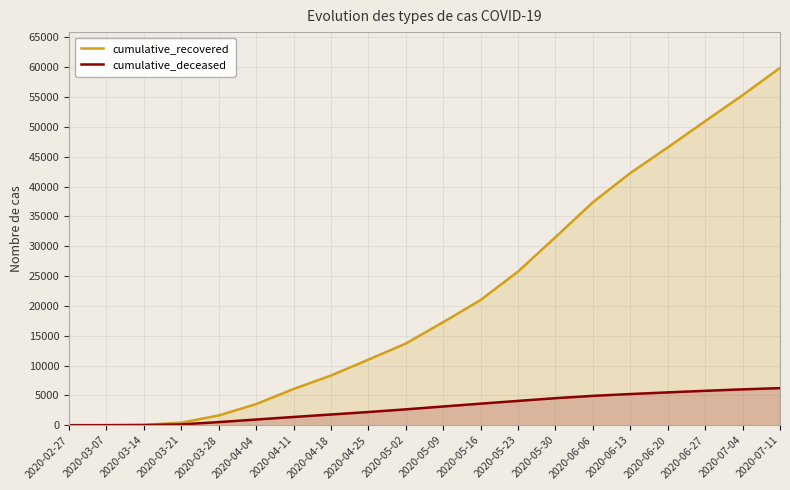

List the series in order of their overall mean, highest first.

cumulative_recovered, cumulative_deceased